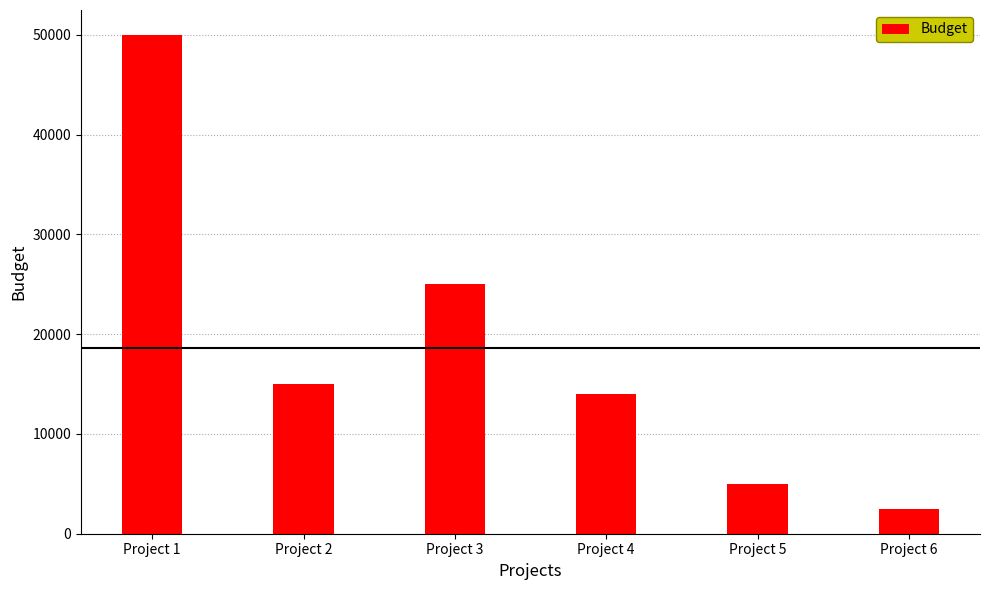

How many values are below 15000?

3